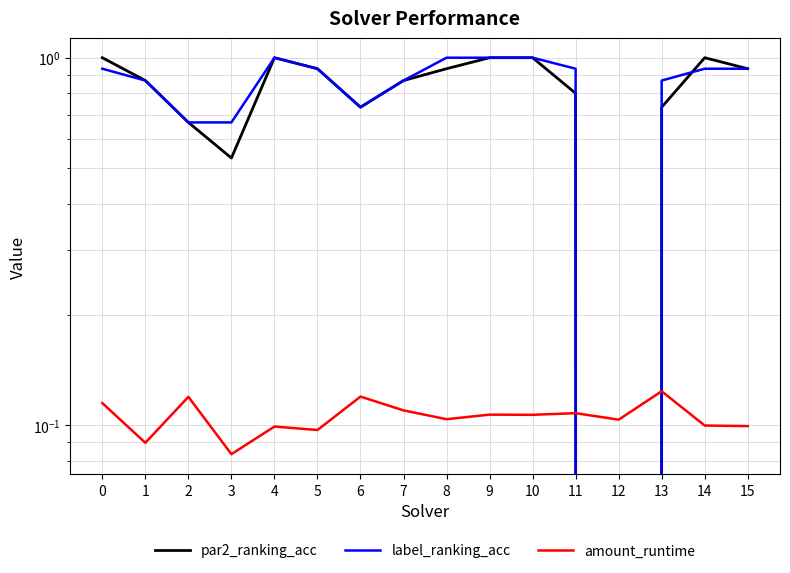

Rank the series by their maximum value, from lowest to highest.

amount_runtime, par2_ranking_acc, label_ranking_acc